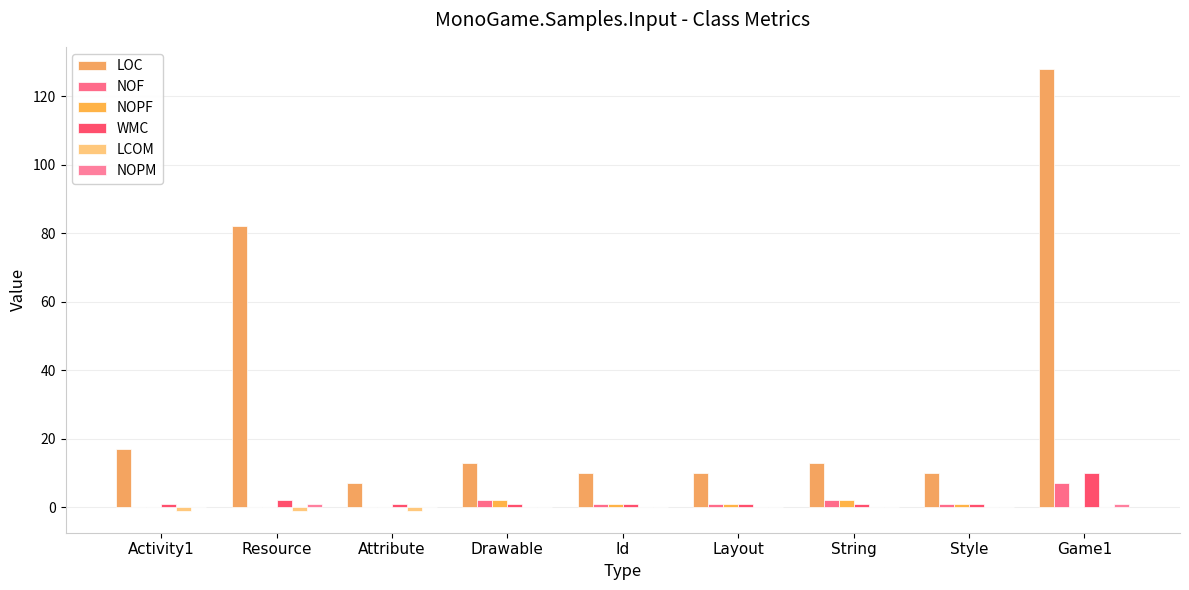

At which category is the sum across all series the highest?

Game1